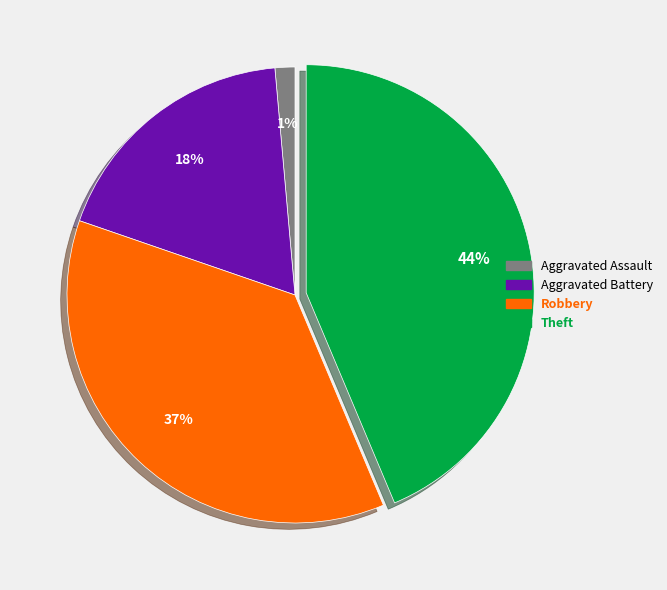

To the nearest percent, what is the average slice percentage?

25%